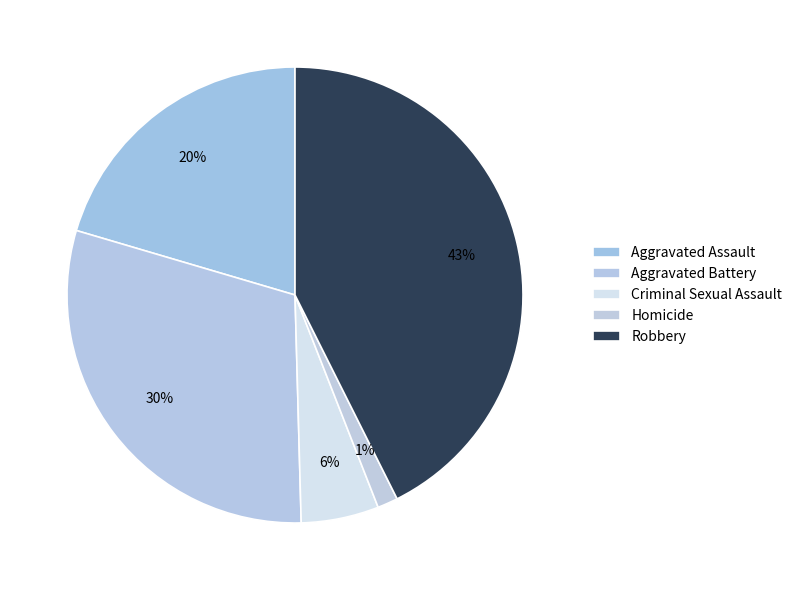

Is it true that Aggravated Battery is 38% of the pie?

False